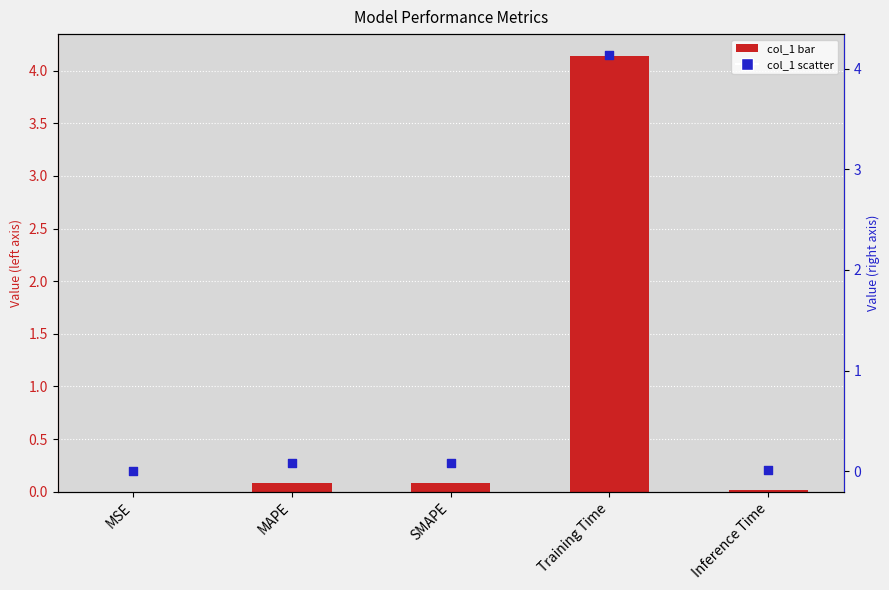

Which series contains the highest Y value?

col_1